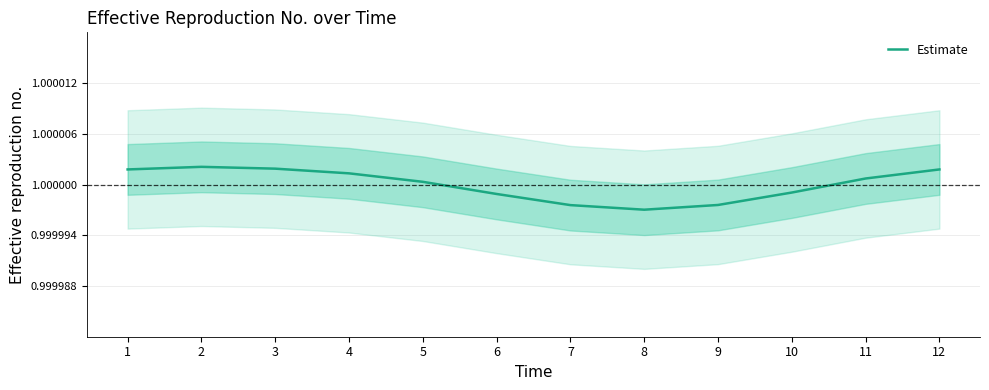

How many interior local peaks (higher than both neighbors) does the data have?

1